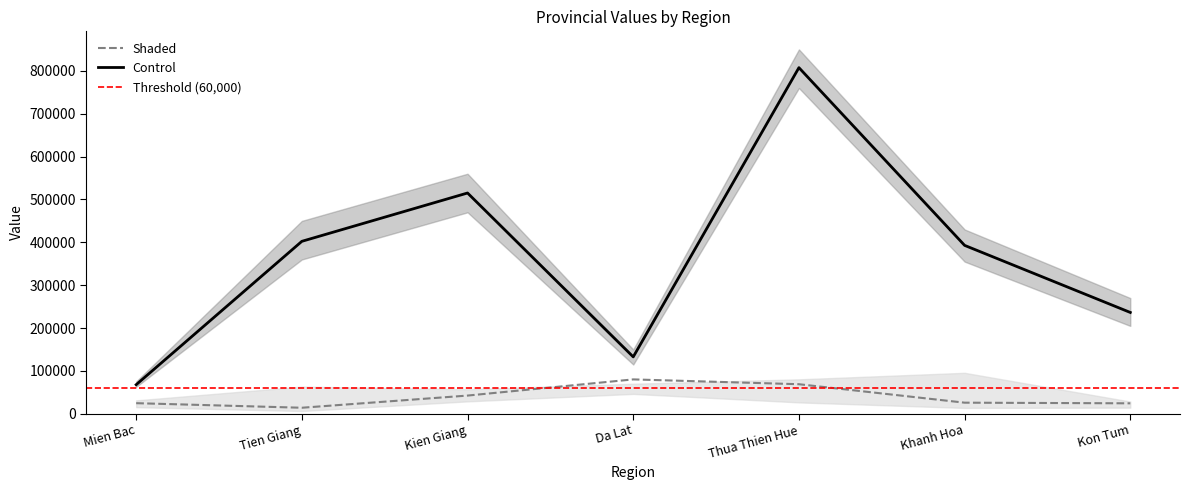

Between Da Lat and Khanh Hoa, which is larger?

Khanh Hoa